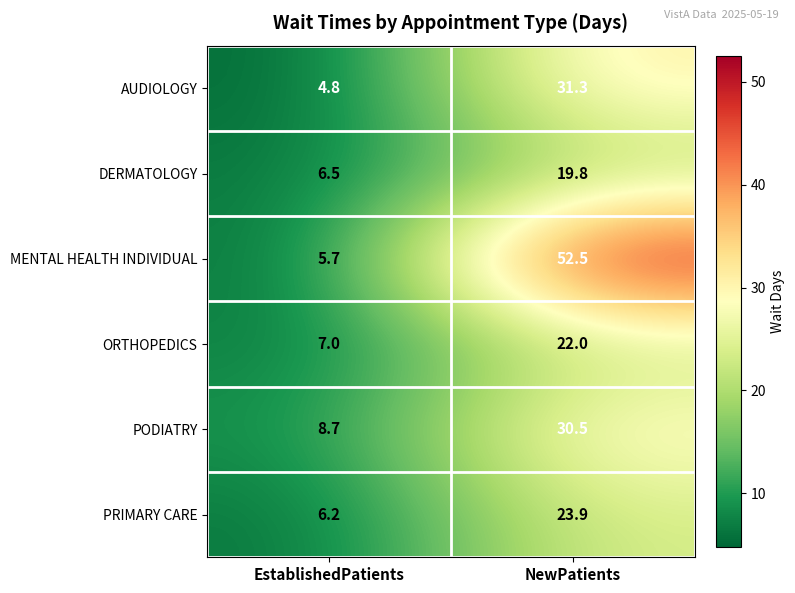

Reading left to right, extract all data points from this chart.

AUDIOLOGY: EstablishedPatients=4.8	NewPatients=31.3
DERMATOLOGY: EstablishedPatients=6.5	NewPatients=19.8
MENTAL HEALTH INDIVIDUAL: EstablishedPatients=5.7	NewPatients=52.5
ORTHOPEDICS: EstablishedPatients=7.0	NewPatients=22.0
PODIATRY: EstablishedPatients=8.7	NewPatients=30.5
PRIMARY CARE: EstablishedPatients=6.2	NewPatients=23.9